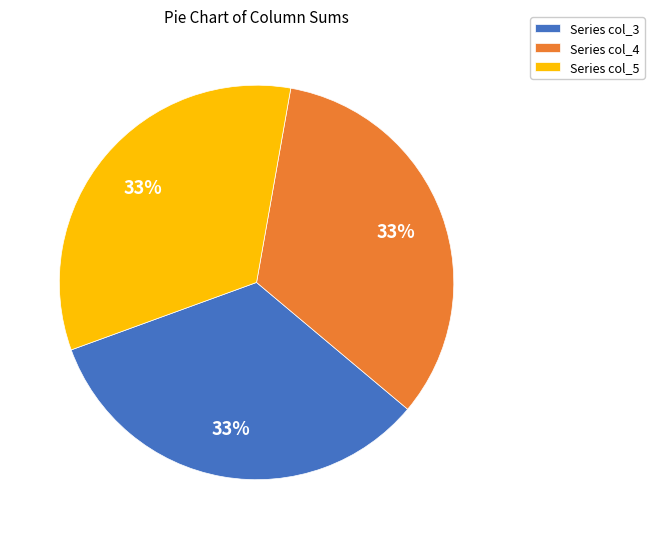

Is the sum of Series col_5 and Series col_4 greater than half?

Yes